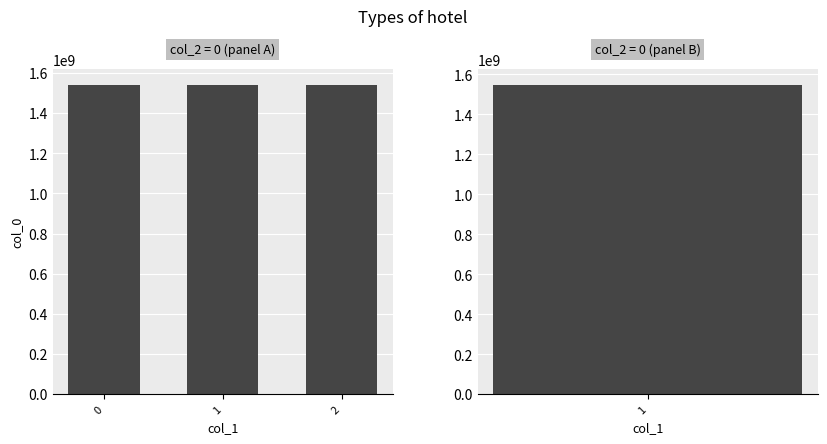

How many data points are above 1540843536?

1